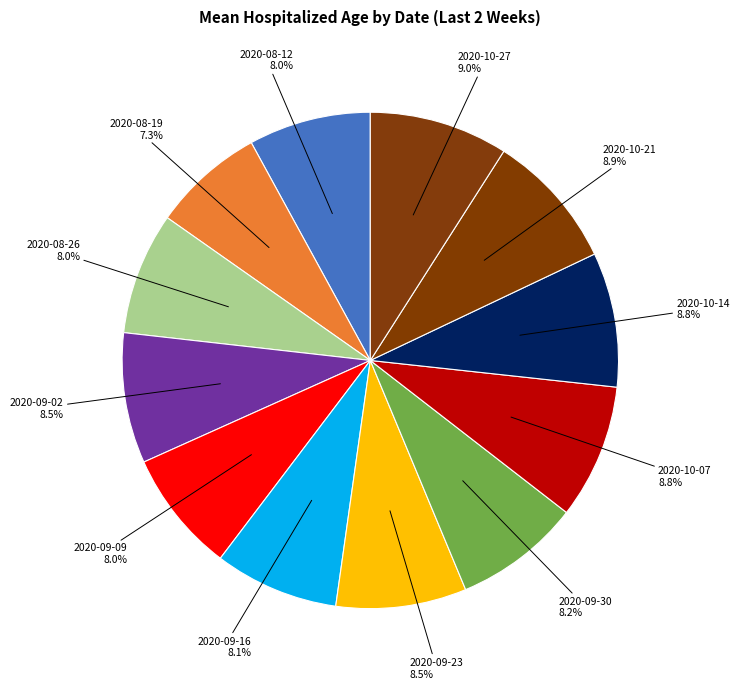

How many slices are in this pie chart?

12